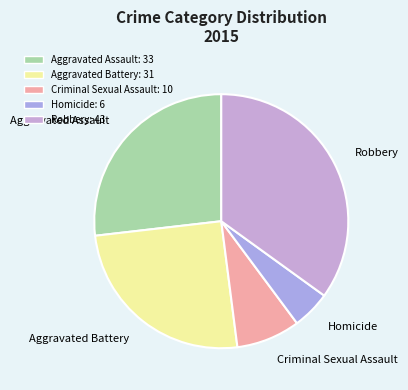

Is it true that Aggravated Assault is 37% of the pie?

False